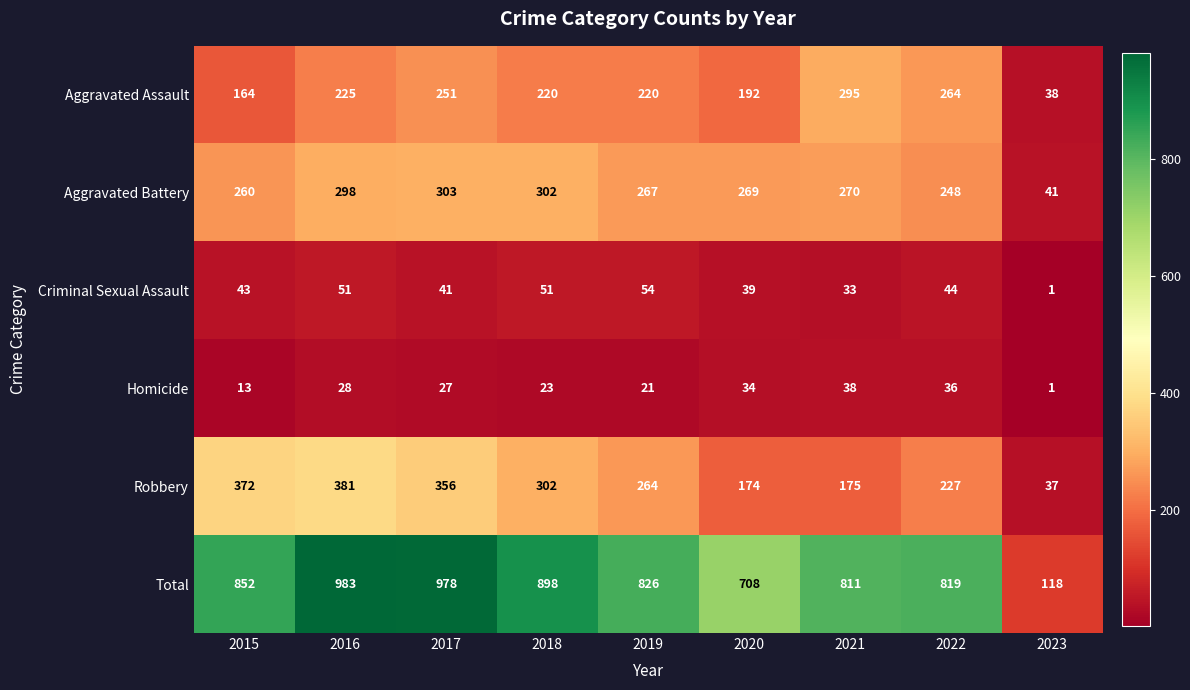

What is the difference between the maximum and minimum values in the Aggravated Assault series?

257